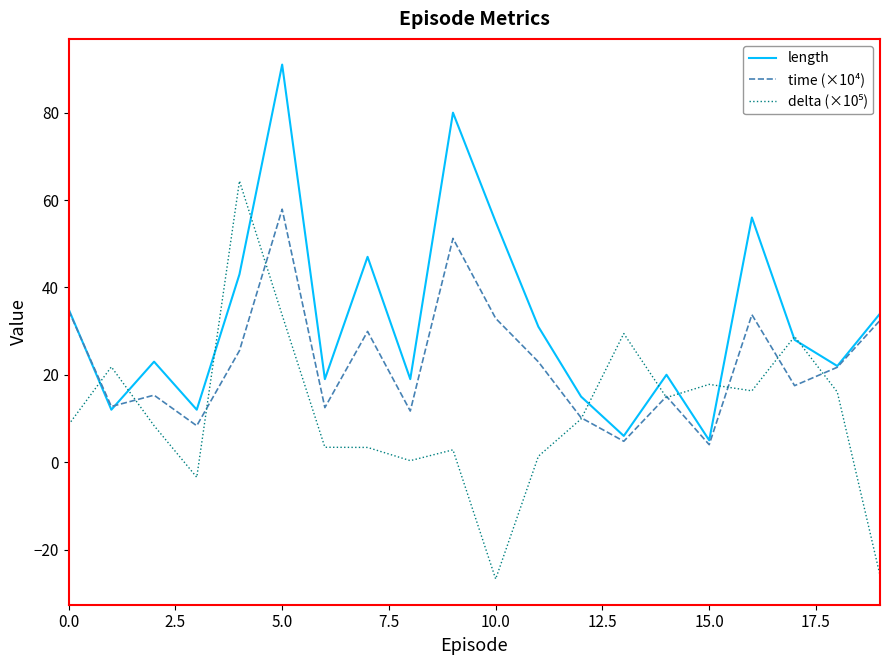

What is the smallest value displayed?

-26.8